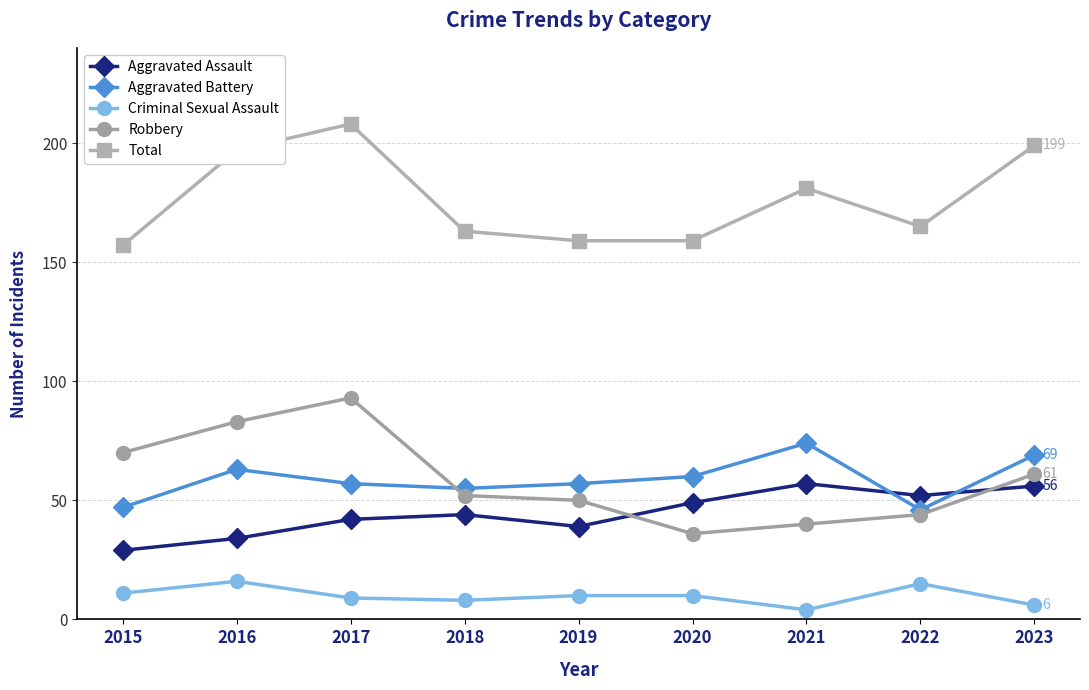

What is the sum of the Total values at 2018 and 2015?

320